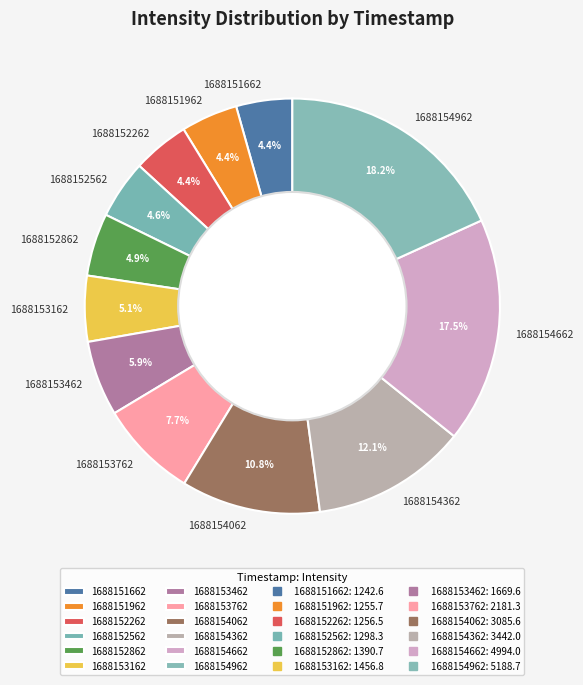

Is 1688153162 the majority of the pie?

No